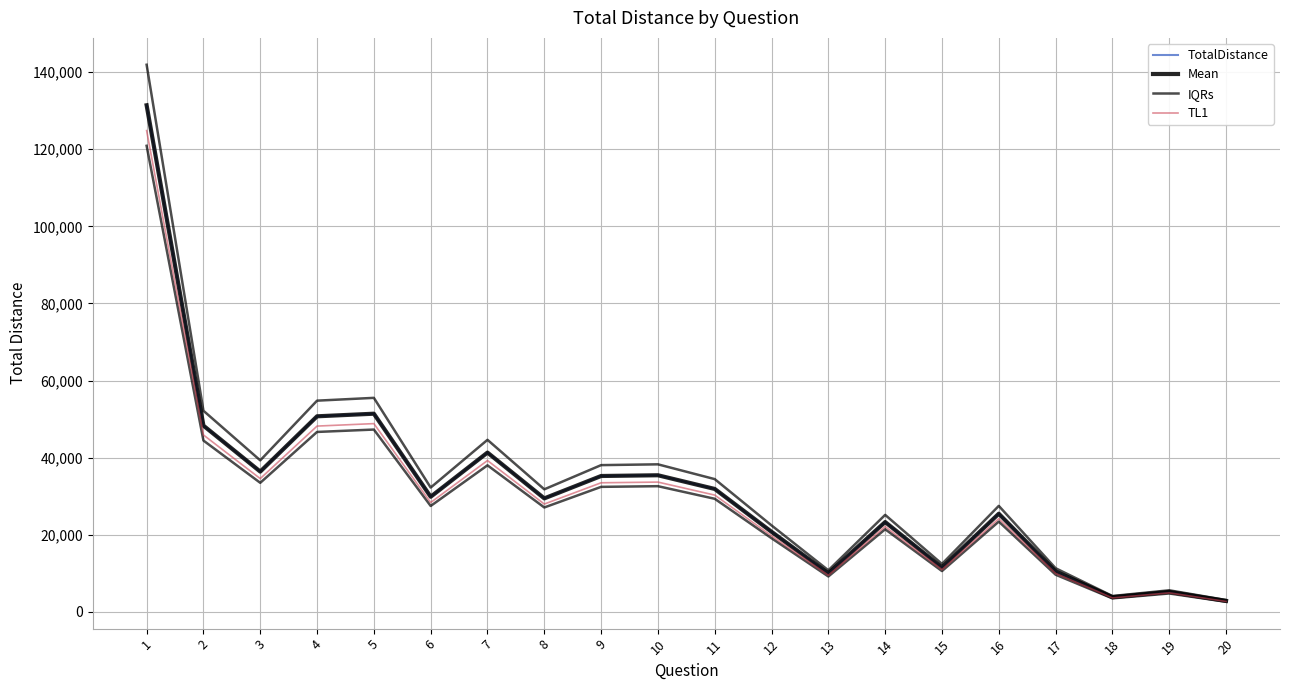

Is the value of IQRs at 19 greater than the value of Mean at 13?

No